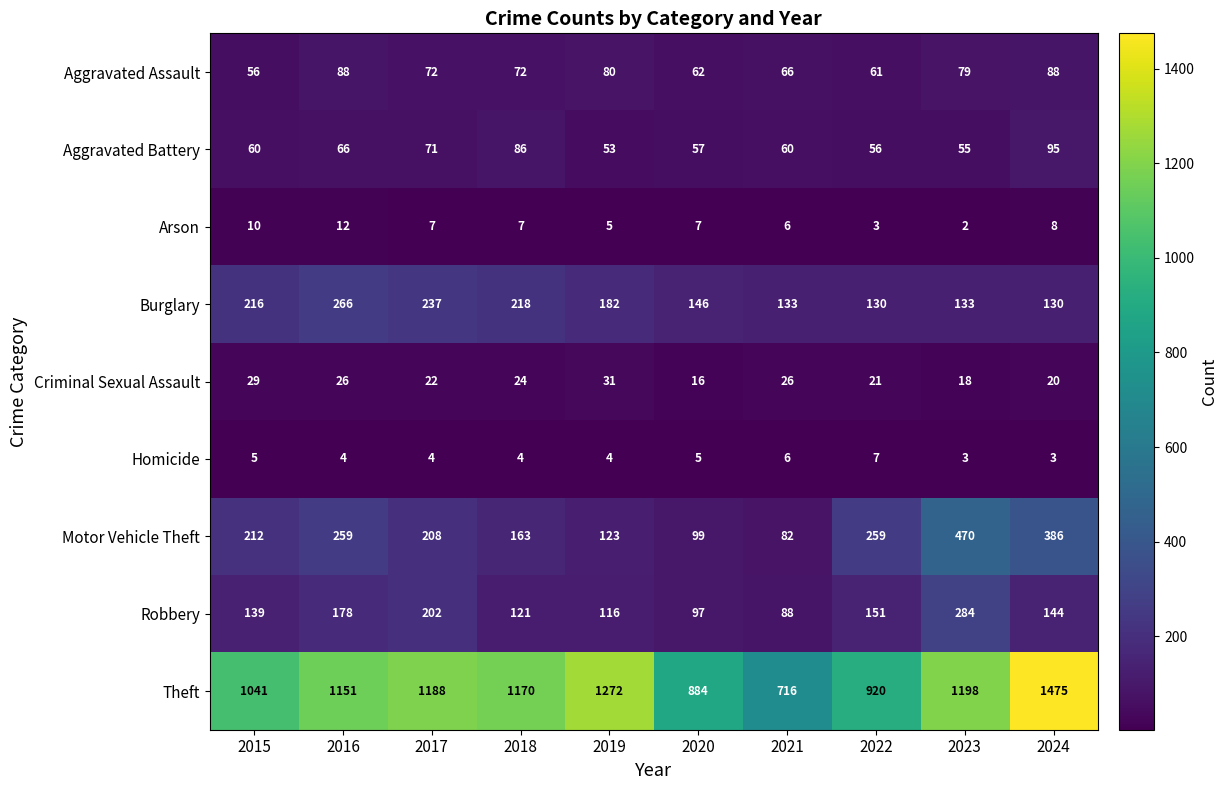

How many categories are shown in the chart?

10